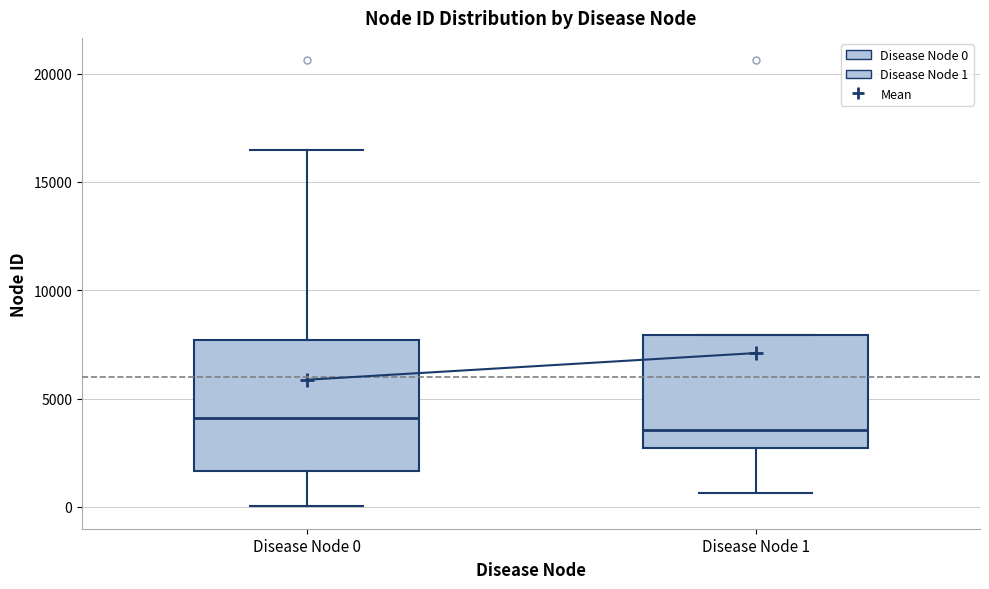

Reading left to right, transcribe this box plot: for each box, give where its median line is, the range the box spans, and where its two whiskers end, as read against the y-axis. The values are not printed on the chart, so give them approximately, as read against the axis.

Disease Node 0: median 4000, box 1500 to 7500, whiskers 0 to 16500
Disease Node 1: median 3500, box 2500 to 8000, whiskers 500 to 8000